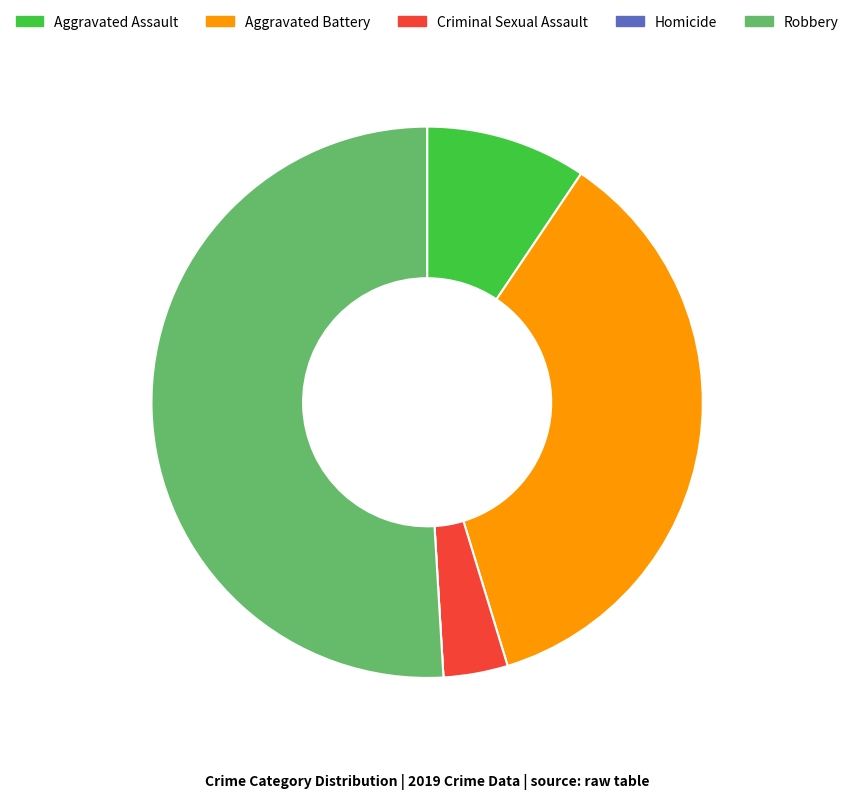

Between Aggravated Battery and Robbery, which is larger?

Robbery